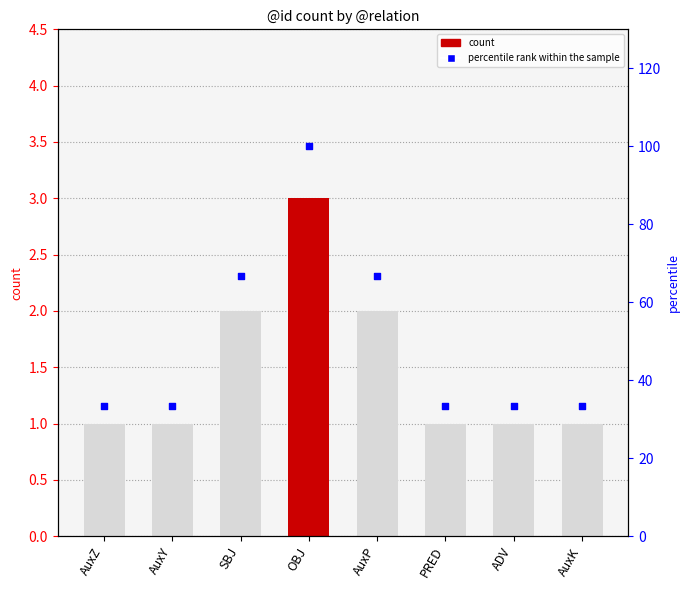

Which series reaches the maximum Y coordinate?

percentile rank within the sample